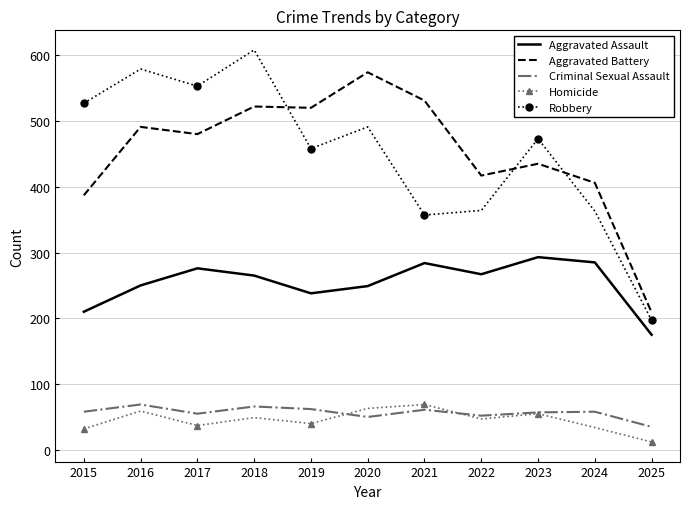

What is the total value across all series at 2021?

1302